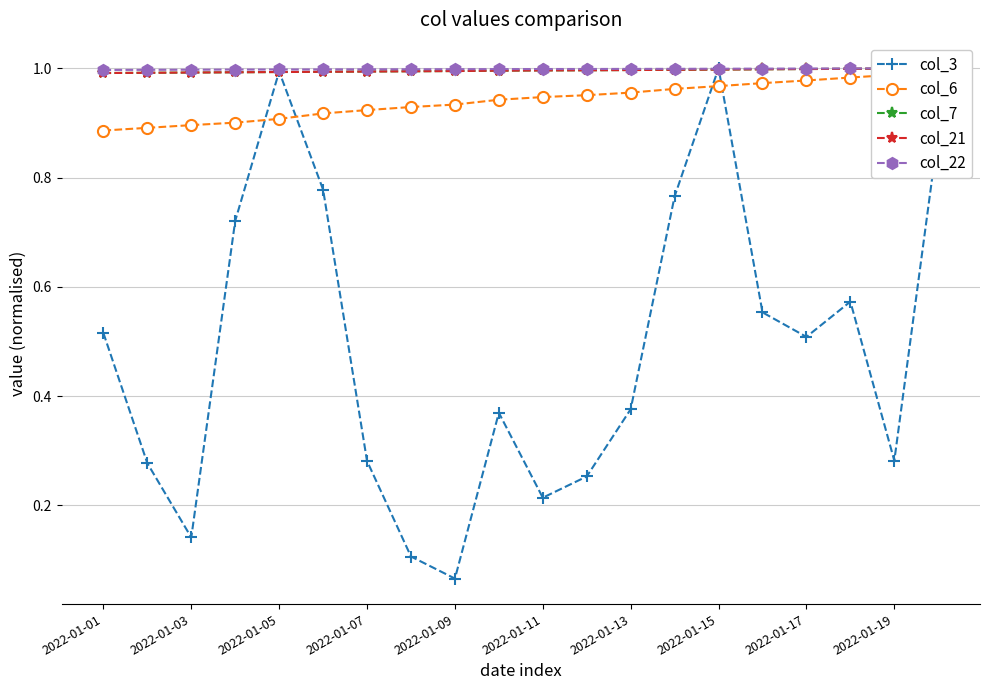

How many interior local peaks does the col_3 series have?

4